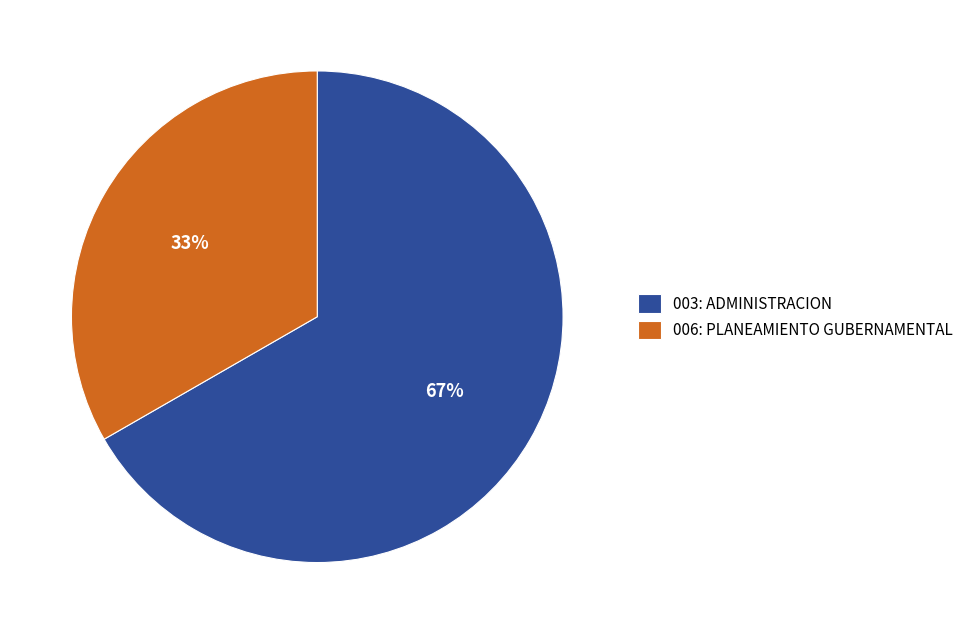

What is the ratio of the value at 006: PLANEAMIENTO GUBERNAMENTAL to the value at 003: ADMINISTRACION?

0.5